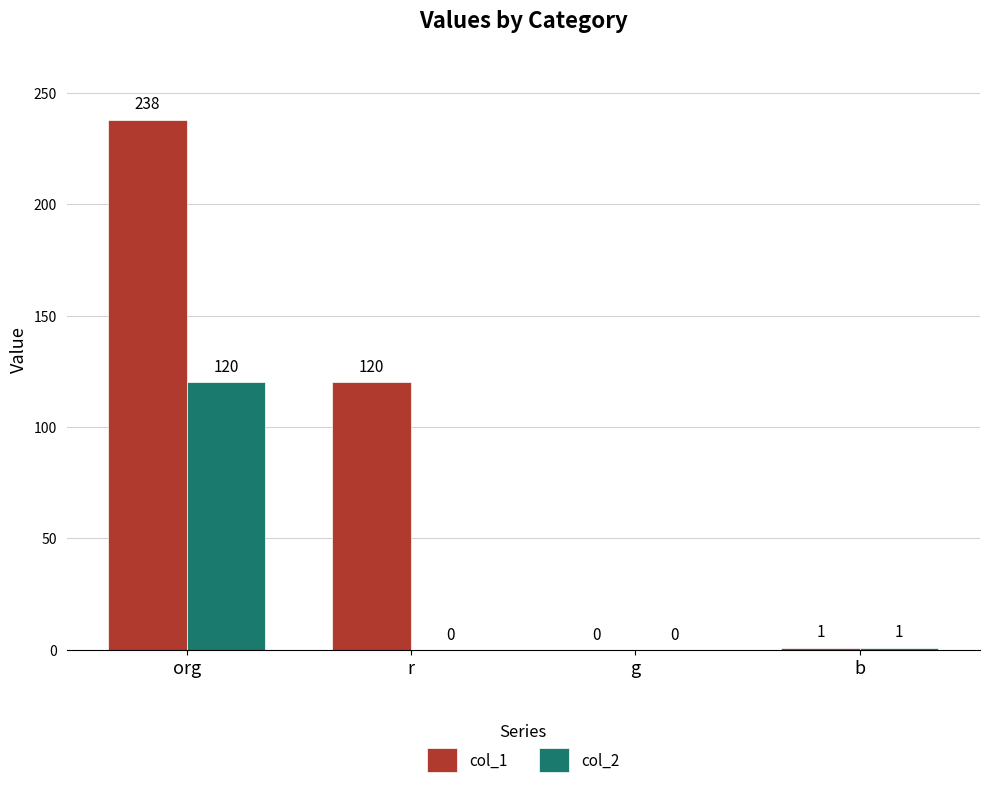

What is the approximate value of col_1 at org, to the nearest 5?

240